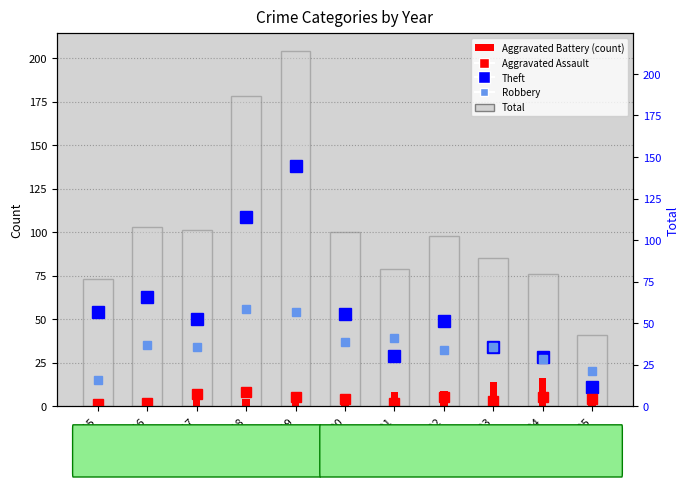

Count the Aggravated Assault values in the range 2 to 5.

8